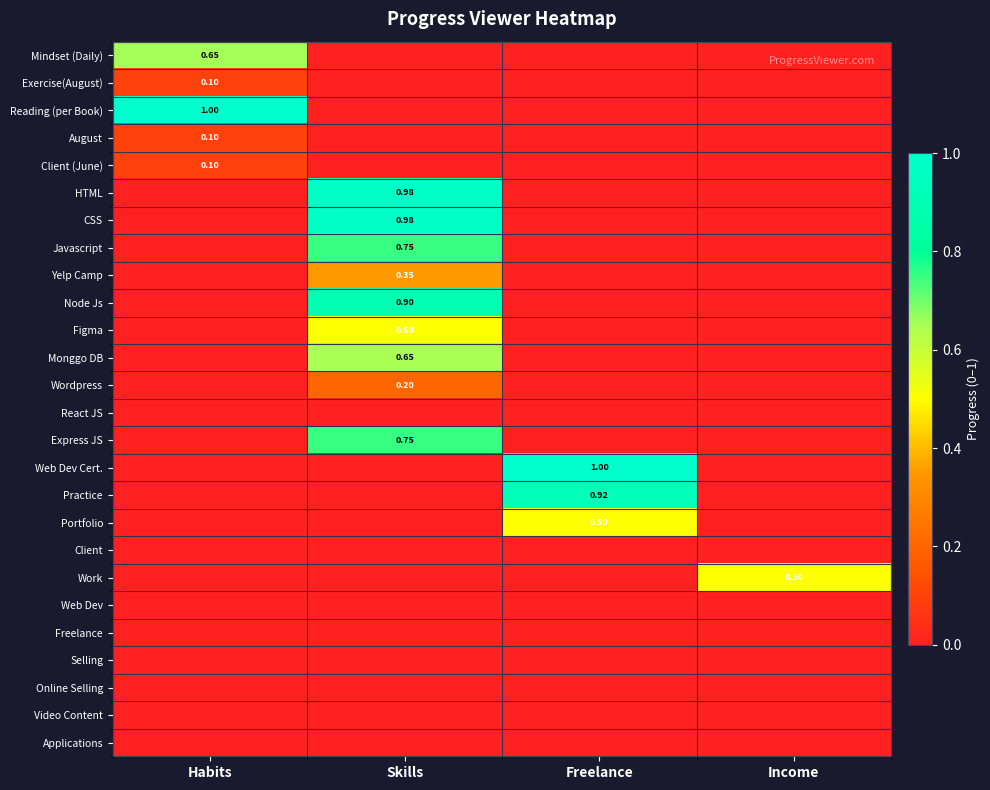

At which label is Web Dev closest to 0?

Habits